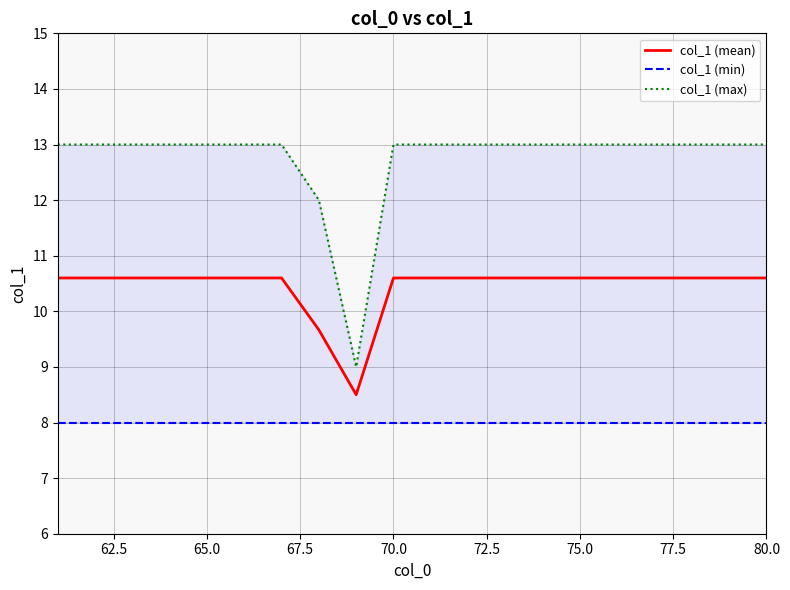

Is it true that col_1 (mean) equals 10.6 at 70.0?

True